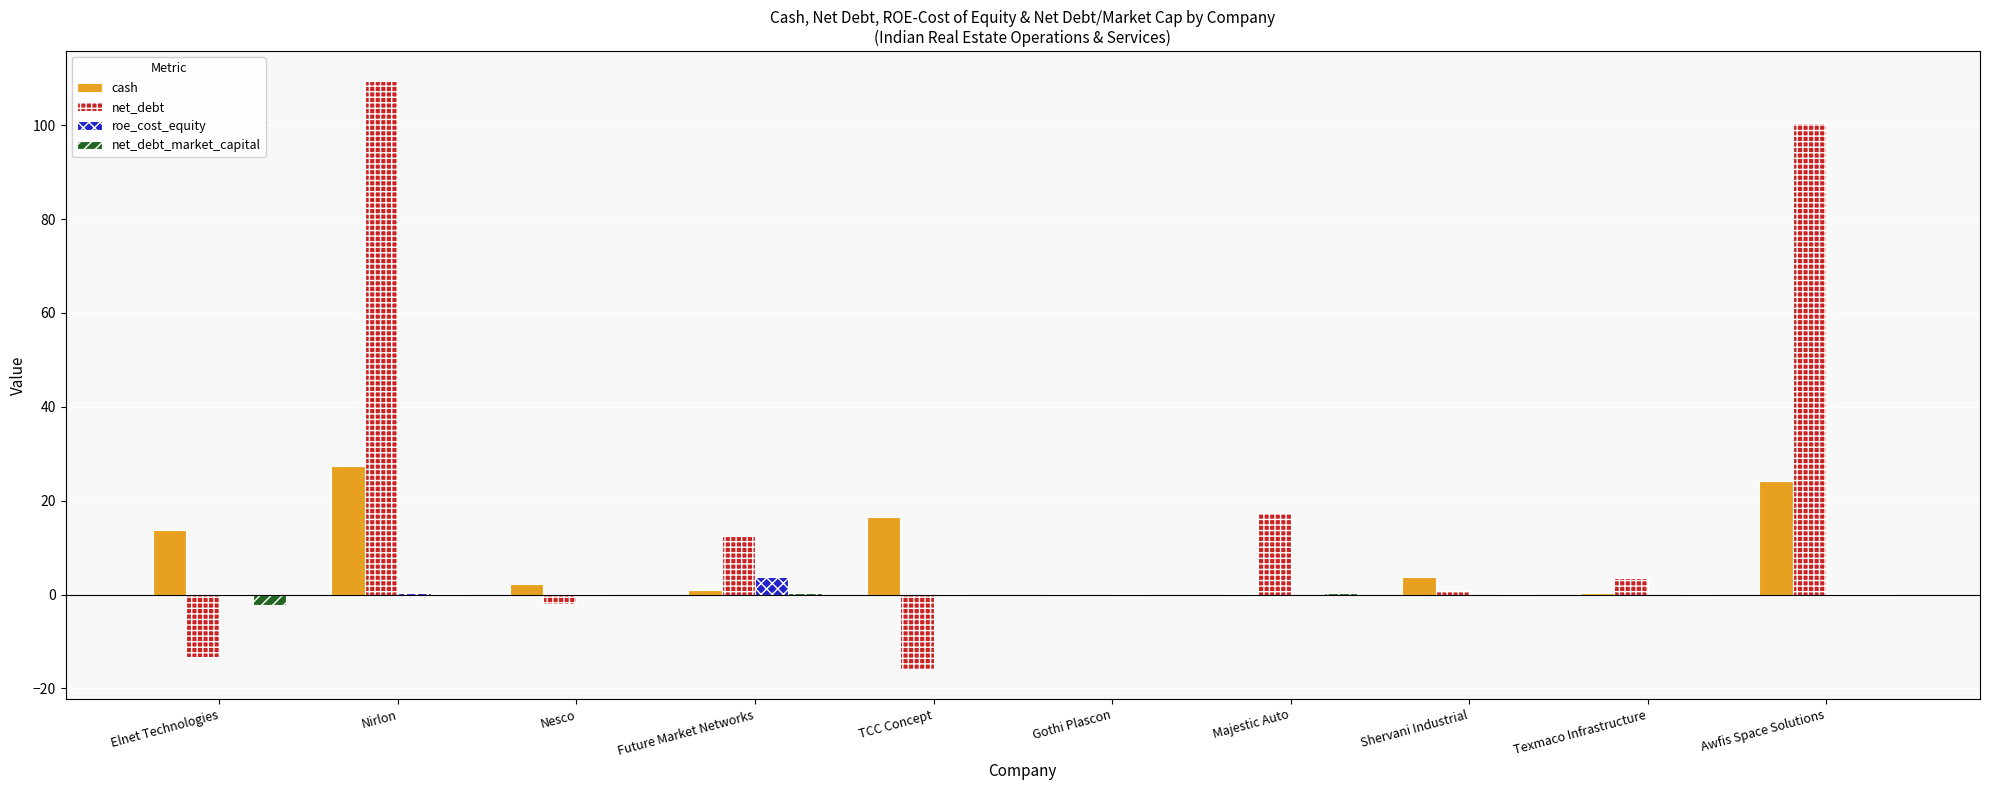

Are the bars grouped side by side (vs. stacked)?

Yes